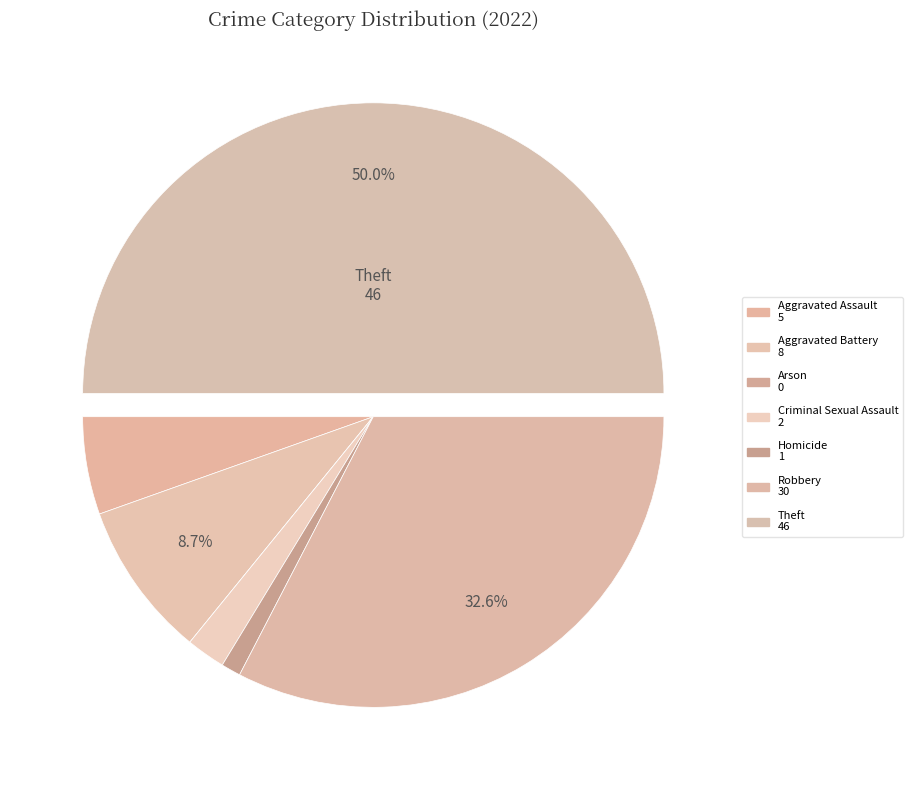

The Homicide slice represents 14% of the pie. True or false?

False